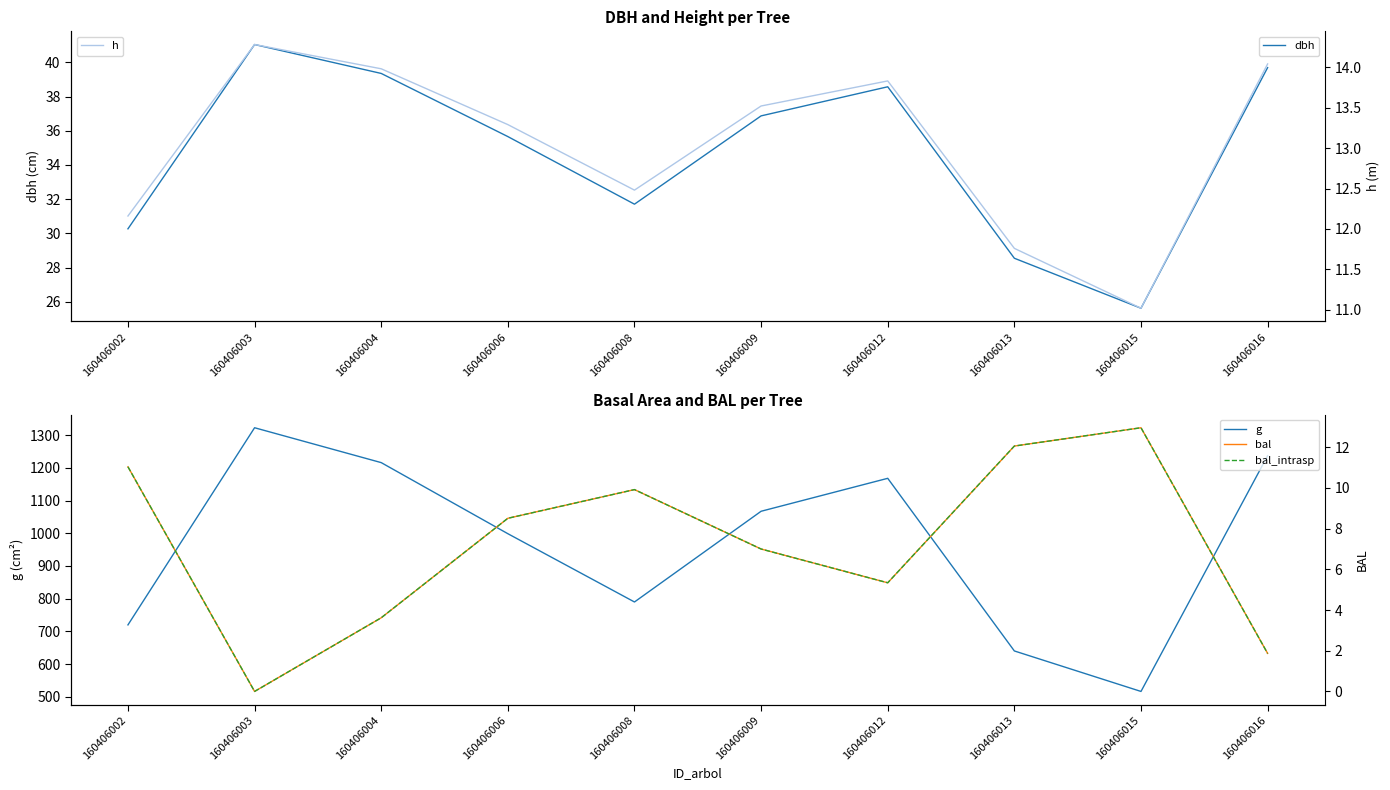

Count the number of data series in this chart.

5